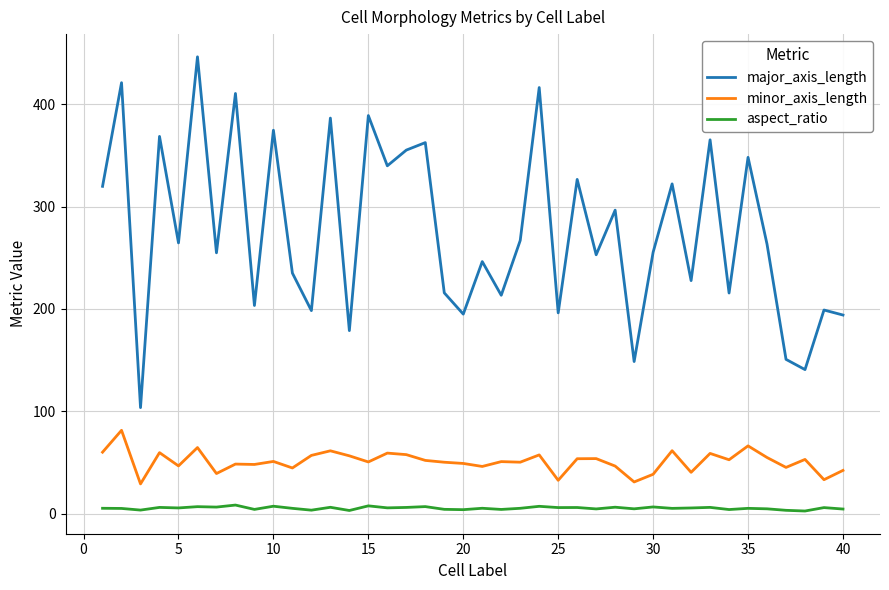

Which series has the largest total across all categories?

major_axis_length